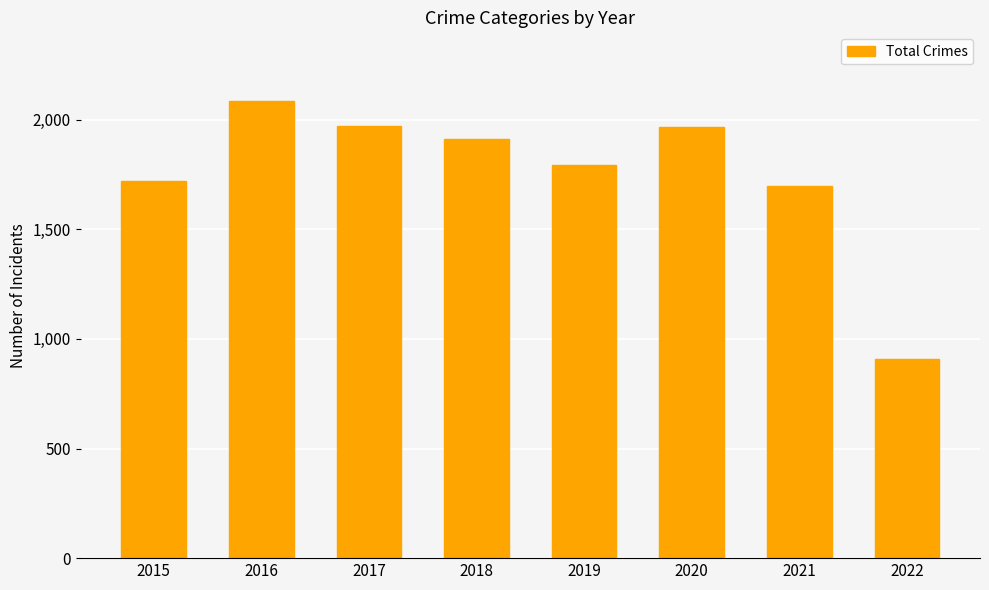

What is the difference between the maximum and minimum values?

1178